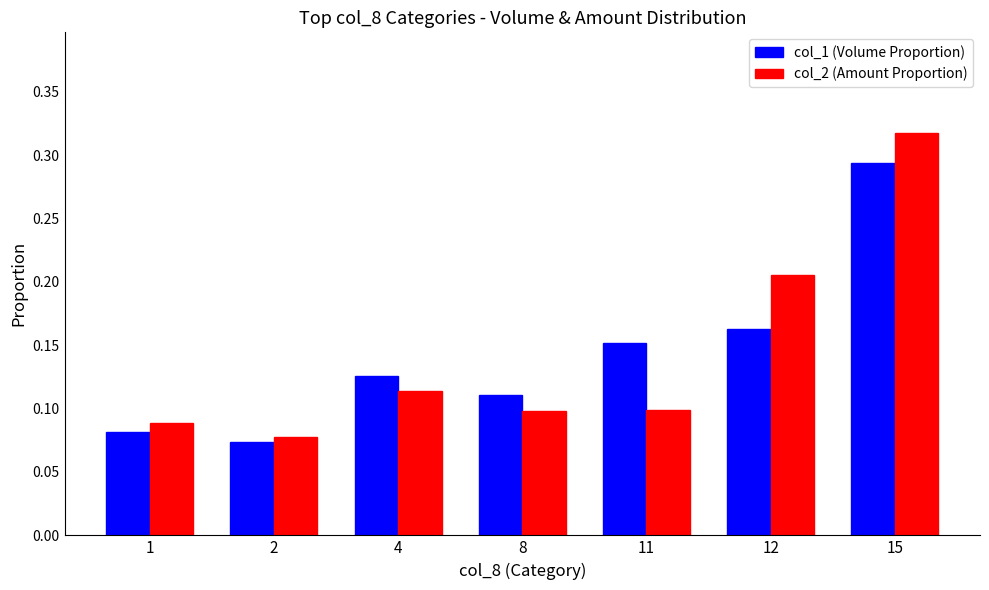

At which label does col_1 (Volume Proportion) reach its minimum?

2